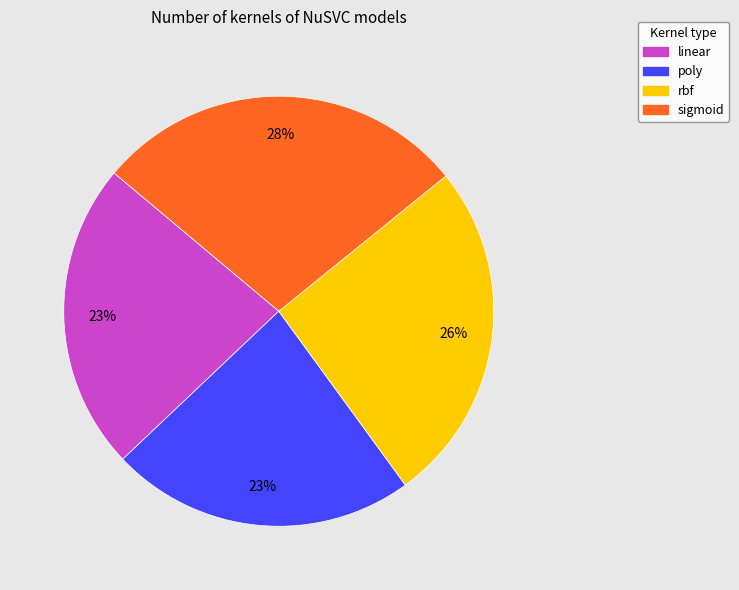

How many segments does this pie chart have?

4